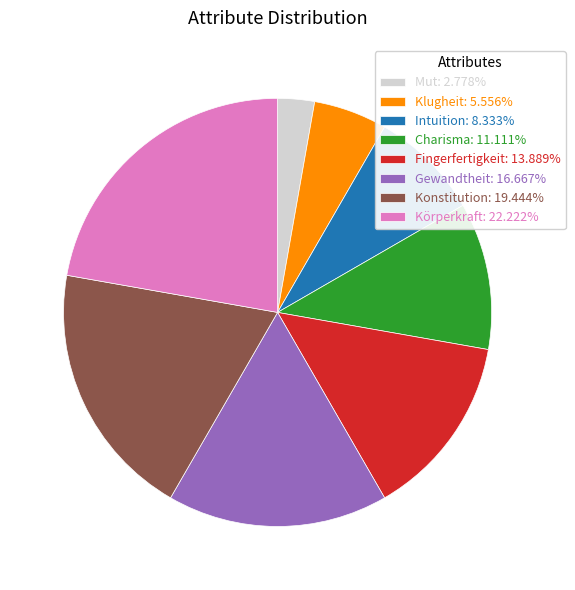

How many slices are in this pie chart?

8